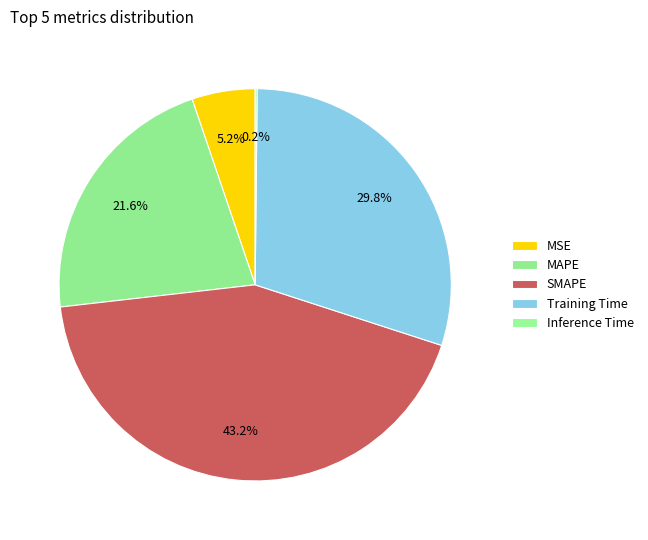

To the nearest percent, what is the average slice percentage?

20%